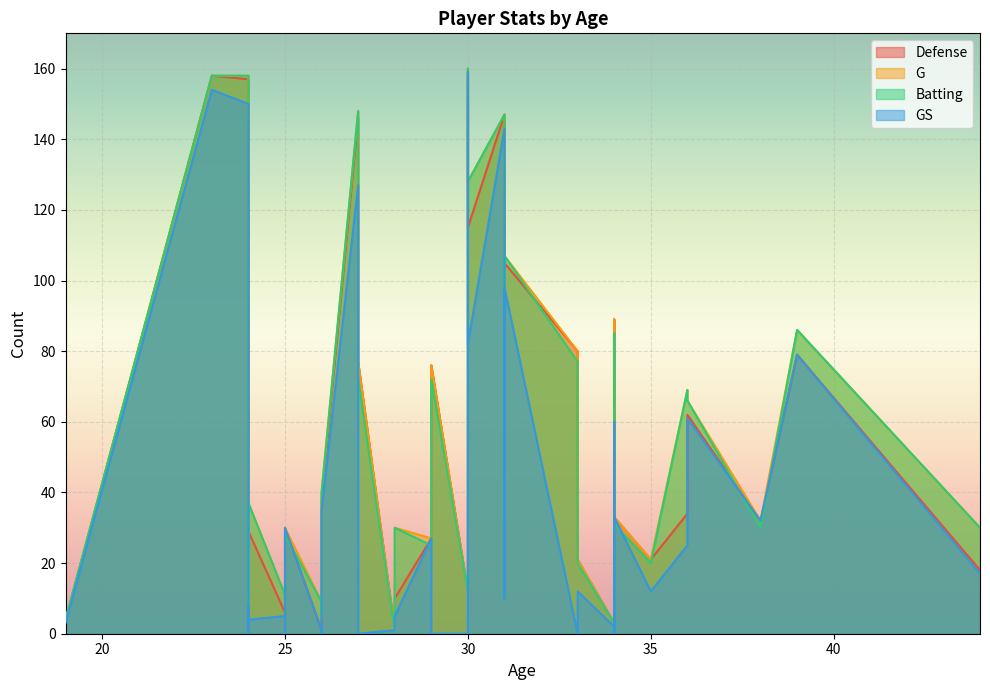

What is the difference between the highest and lowest values at 26?

5